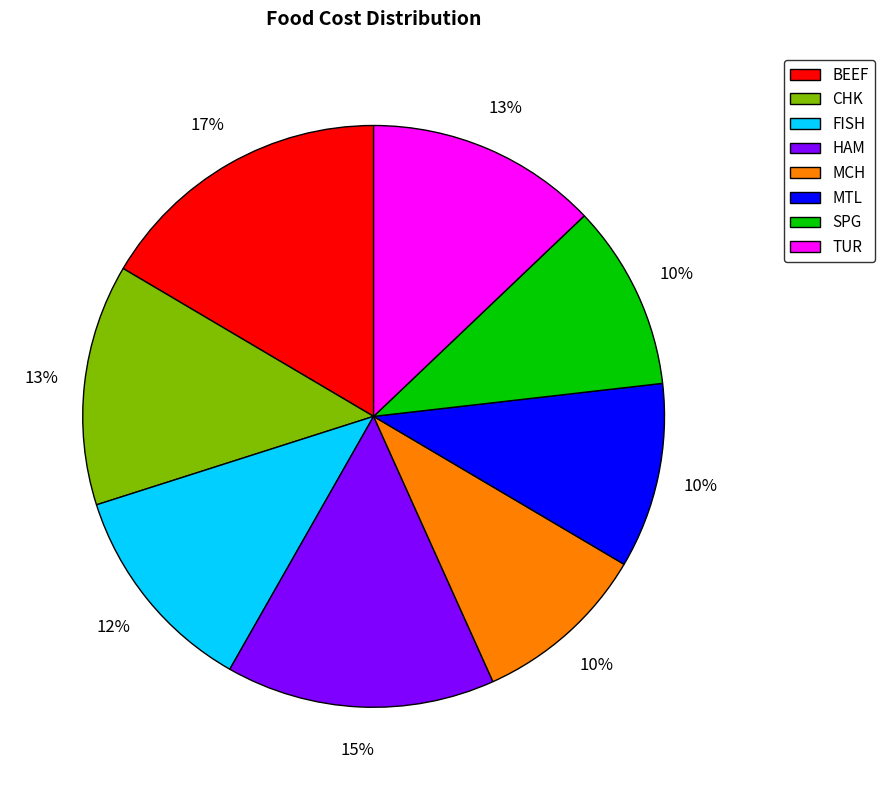

Combined, do TUR and CHK account for over 50%?

No